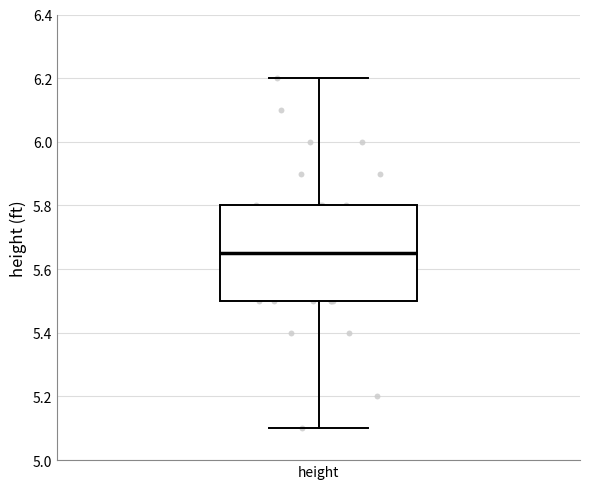

Transcribe this box plot: give where the median line is, the range the box spans, and where the two whiskers end, as read against the y-axis. The values are not printed on the chart, so give them approximately, as read against the axis.

median 5.66, box 5.50 to 5.80, whiskers 5.10 to 6.20